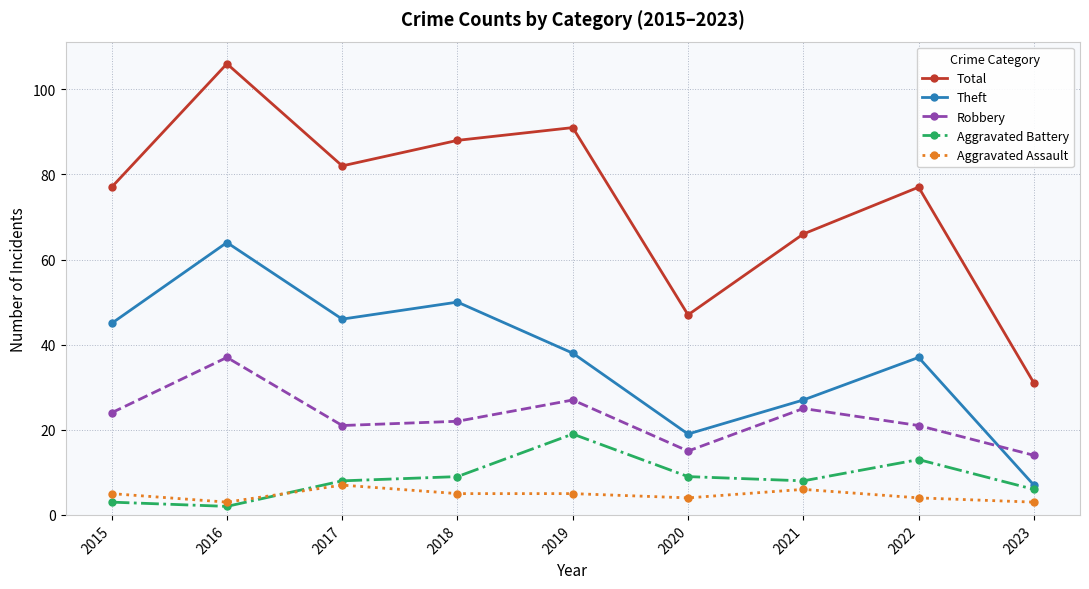

Rank the series at 2015 from highest to lowest value.

Total, Theft, Robbery, Aggravated Assault, Aggravated Battery